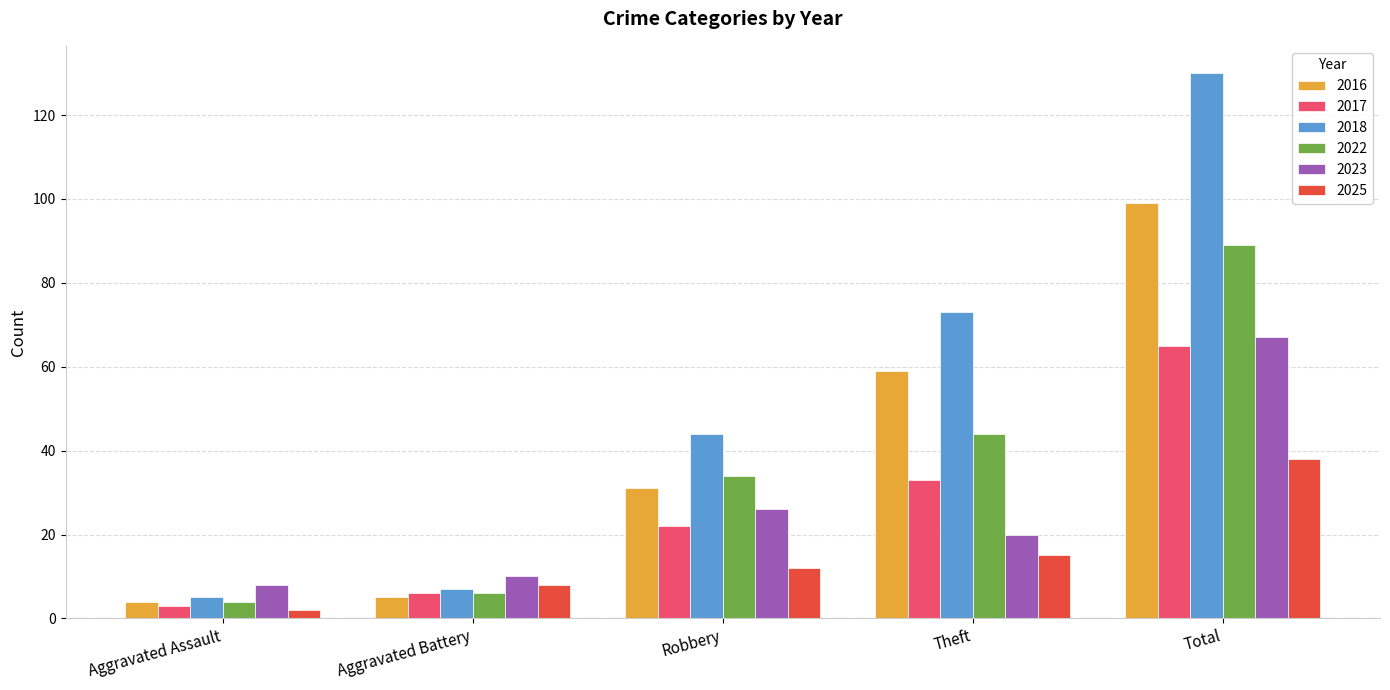

How many values in the 2025 series are below 12?

2